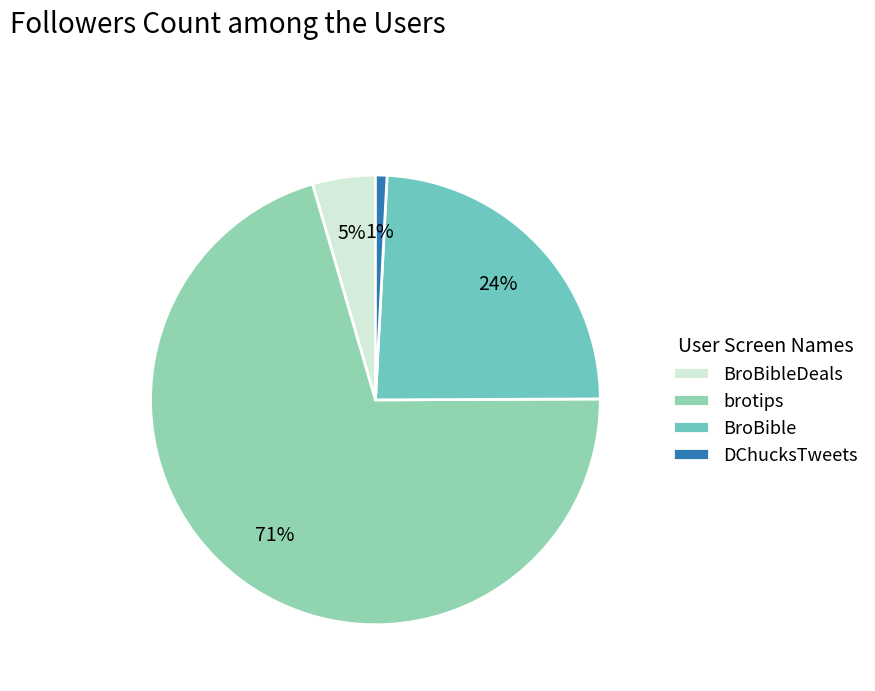

What is the largest slice in the pie chart?

brotips